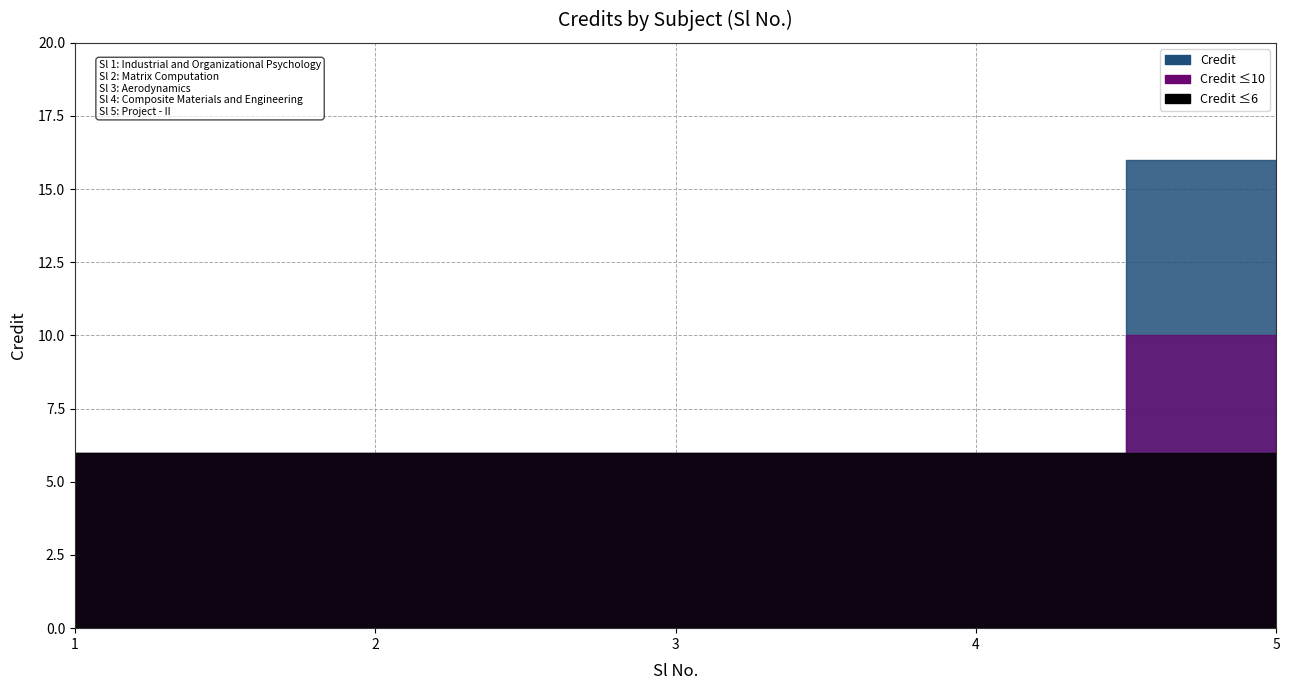

Reading left to right, what are all the values shown in this chart?

6	6	6	6	16